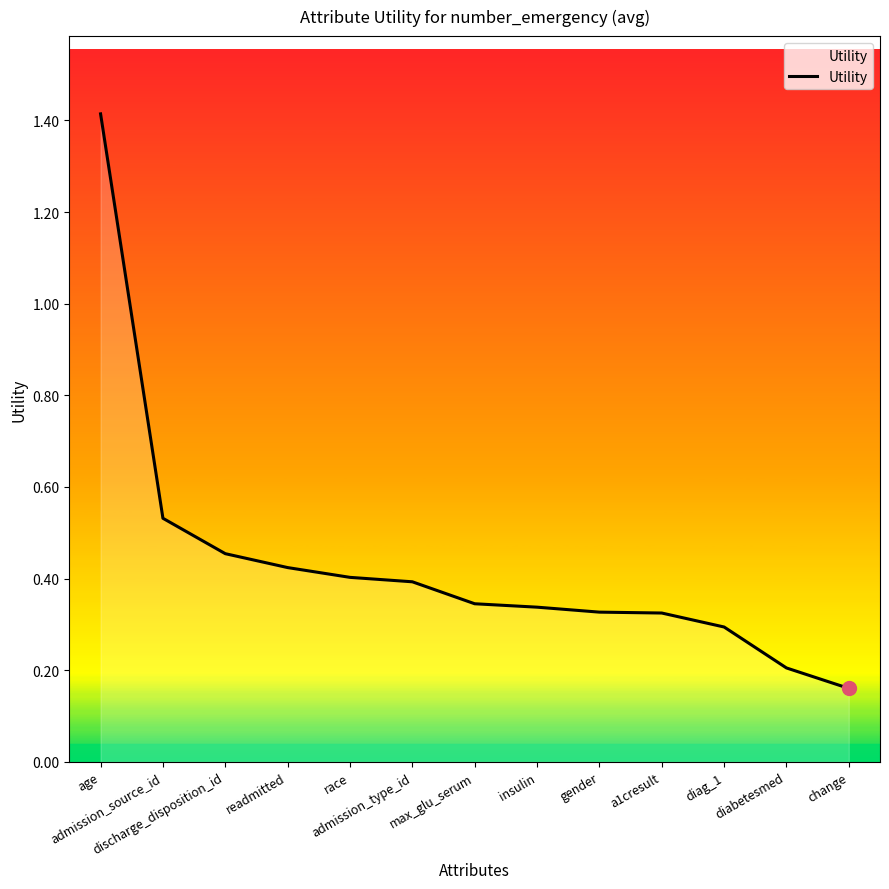

What is the greatest value displayed?

1.4